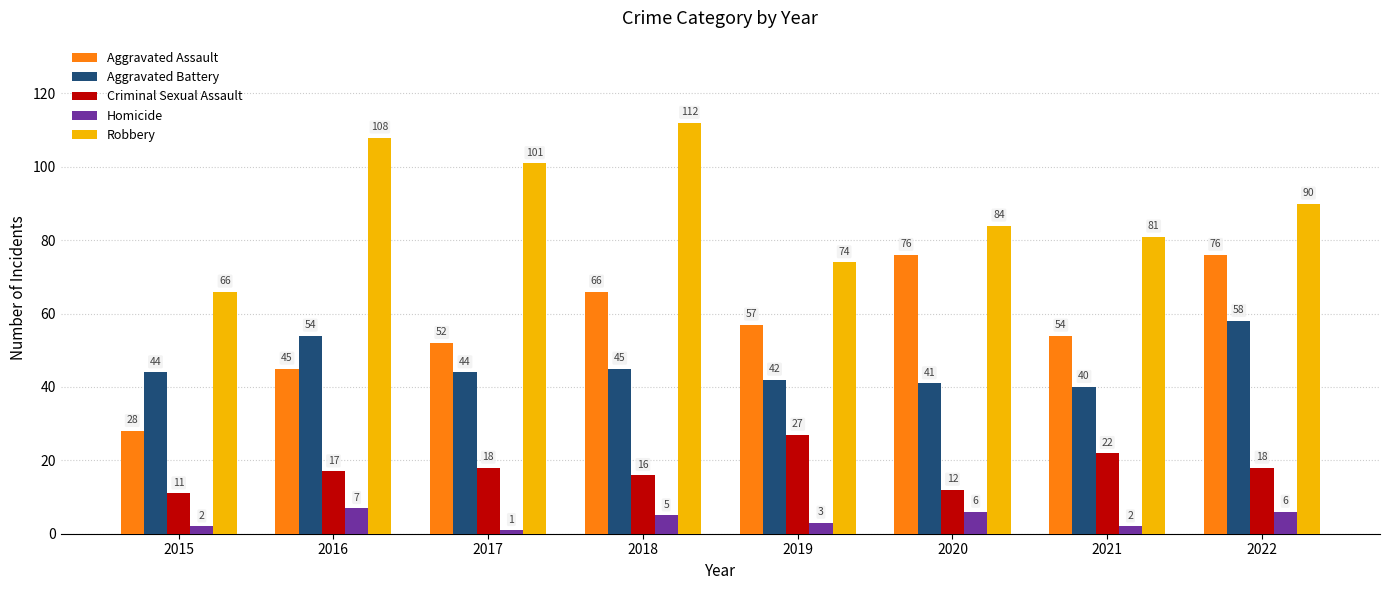

Between 2017 and 2020, which series saw the biggest shift?

Aggravated Assault